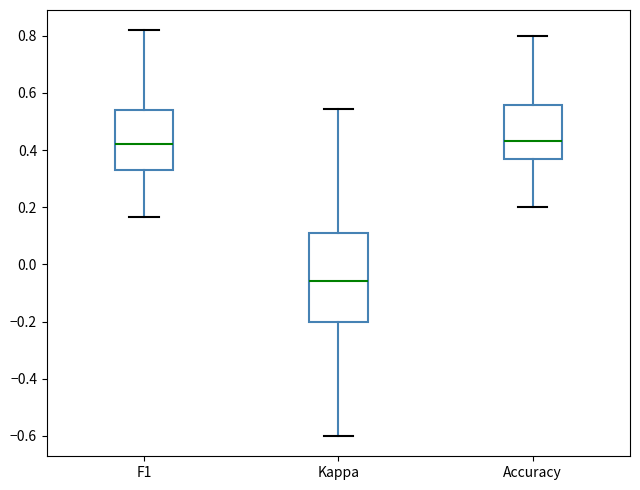

Reading left to right, transcribe this box plot: for each box, give where its median line is, the range the box spans, and where its two whiskers end, as read against the y-axis. The values are not printed on the chart, so give them approximately, as read against the axis.

F1: median 0.42, box 0.32 to 0.54, whiskers 0.16 to 0.82
Kappa: median -0.06, box -0.20 to 0.12, whiskers -0.60 to 0.54
Accuracy: median 0.44, box 0.36 to 0.56, whiskers 0.20 to 0.80